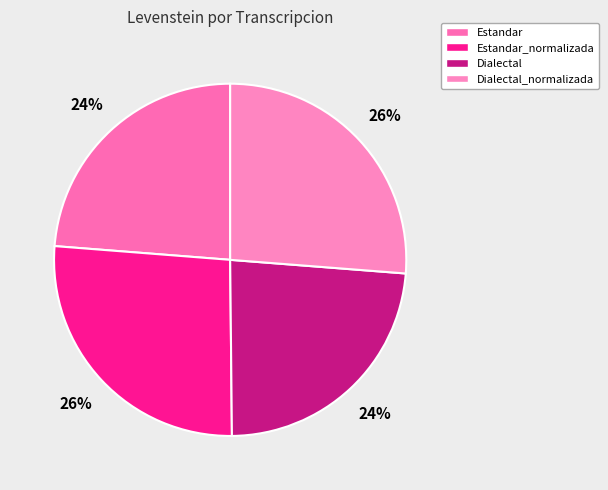

Does any single category account for the majority?

No